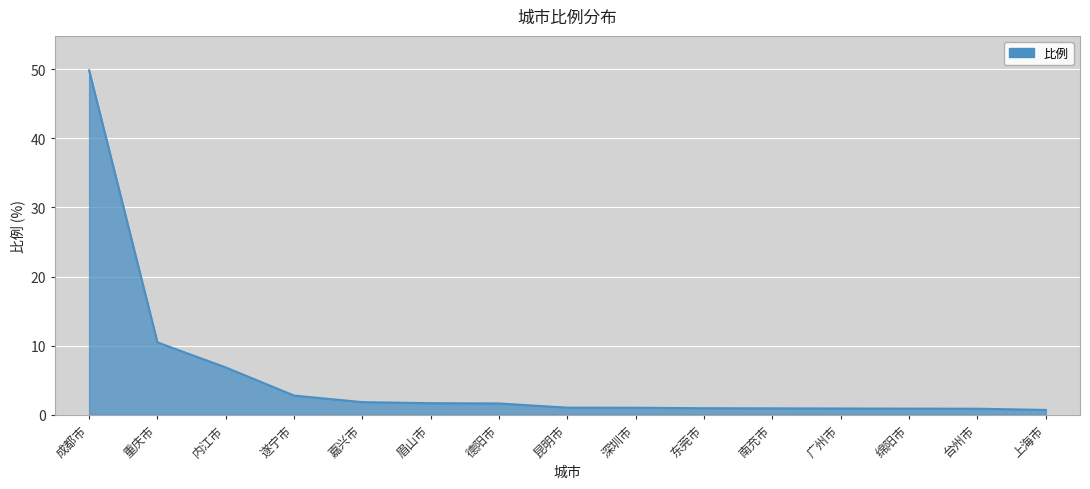

What position from the left is 嘉兴市?

5